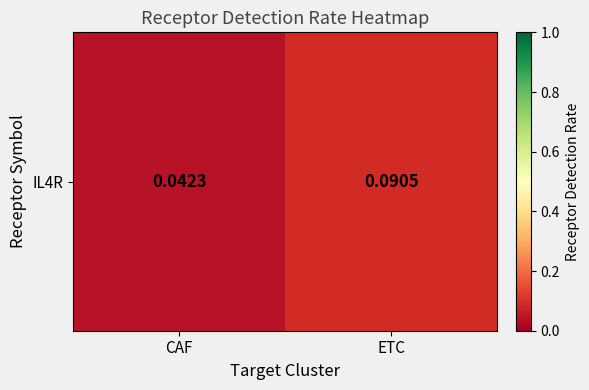

Which has a higher value, ETC or CAF?

ETC